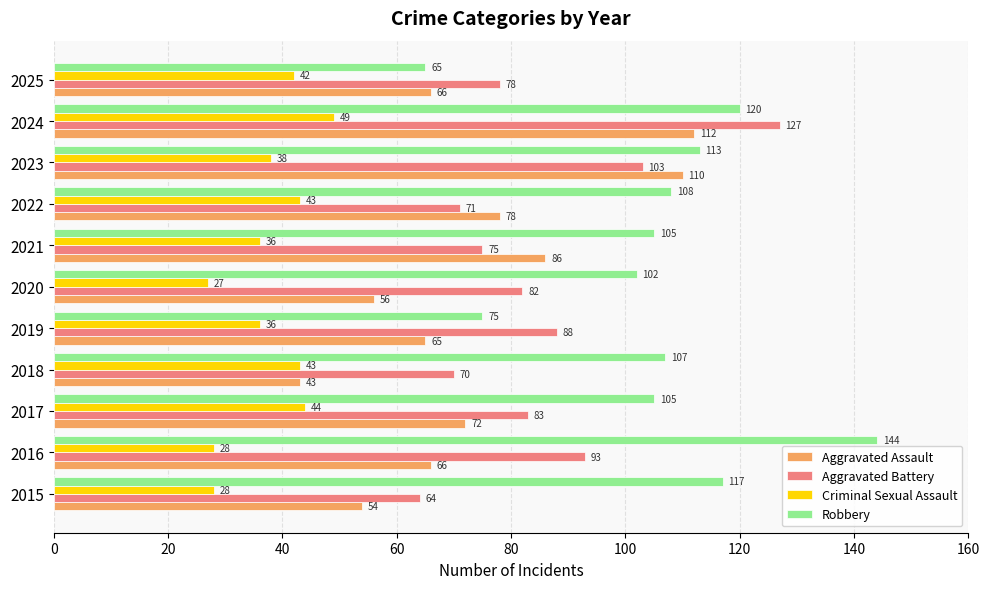

What is the difference between the second highest and second lowest values in the Criminal Sexual Assault series?

16